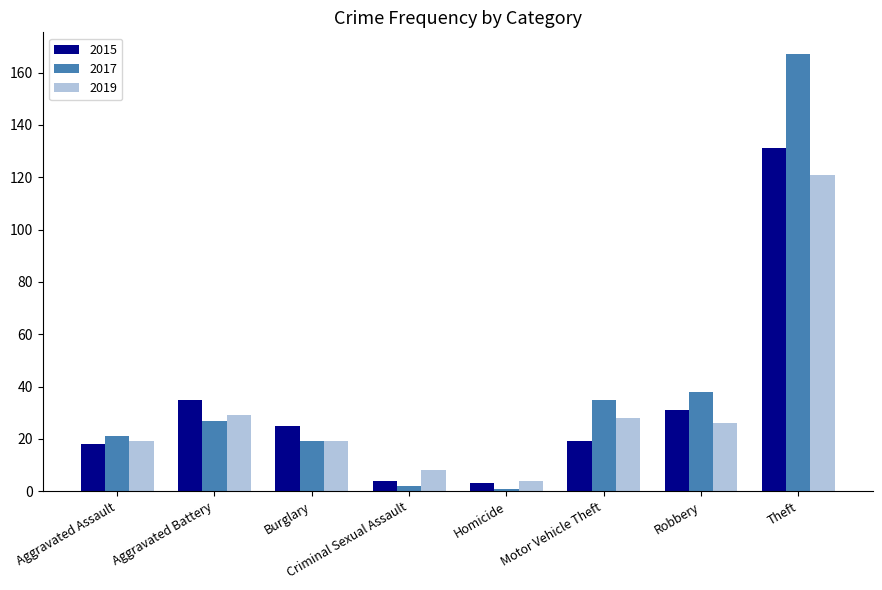

What is the maximum value shown in the chart?

167